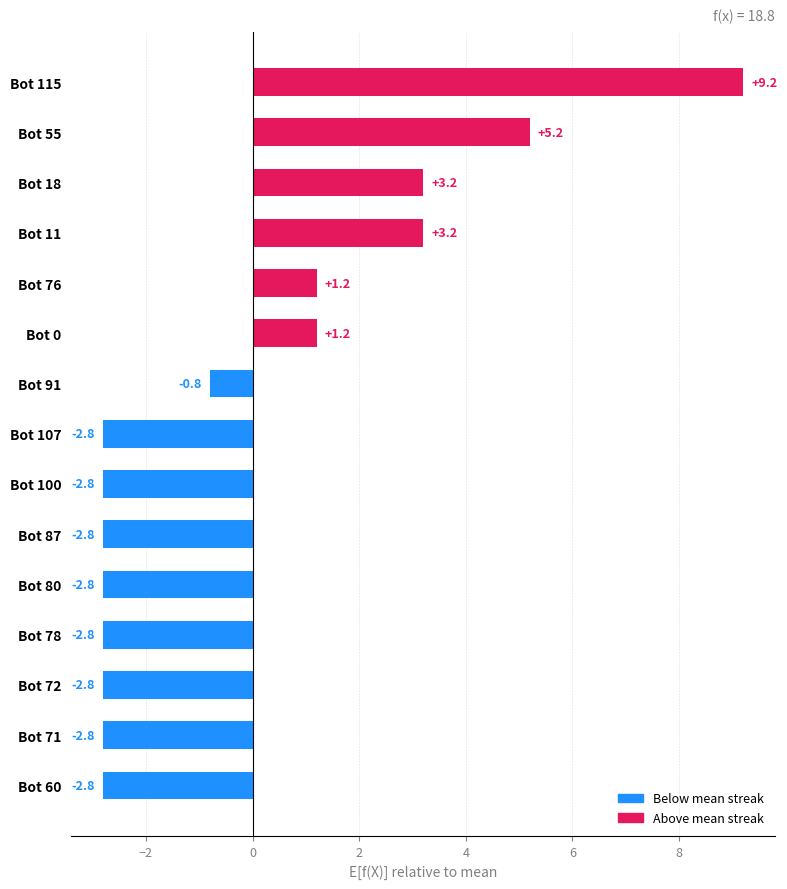

What is the sum of the values at Bot 76 and Bot 0?

2.4